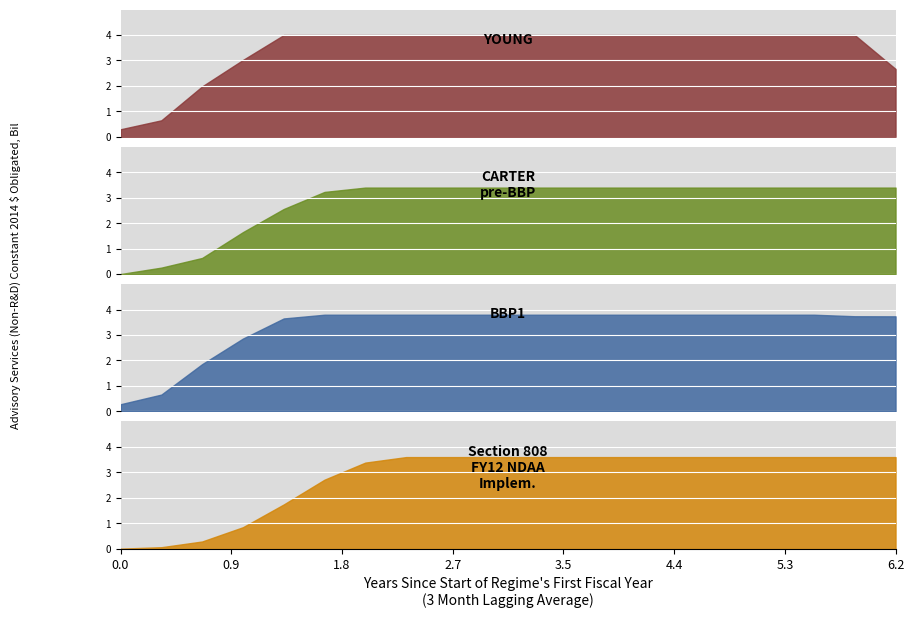

How many series are shown in this chart?

4